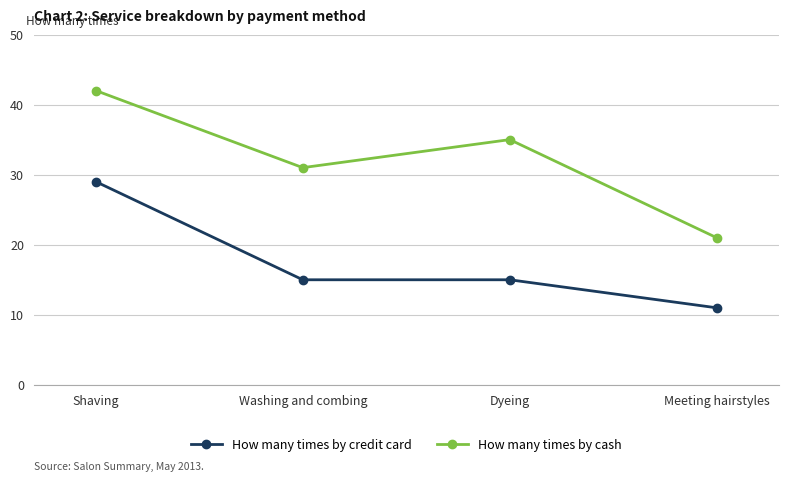

At how many categories does at least one series exceed 24?

3